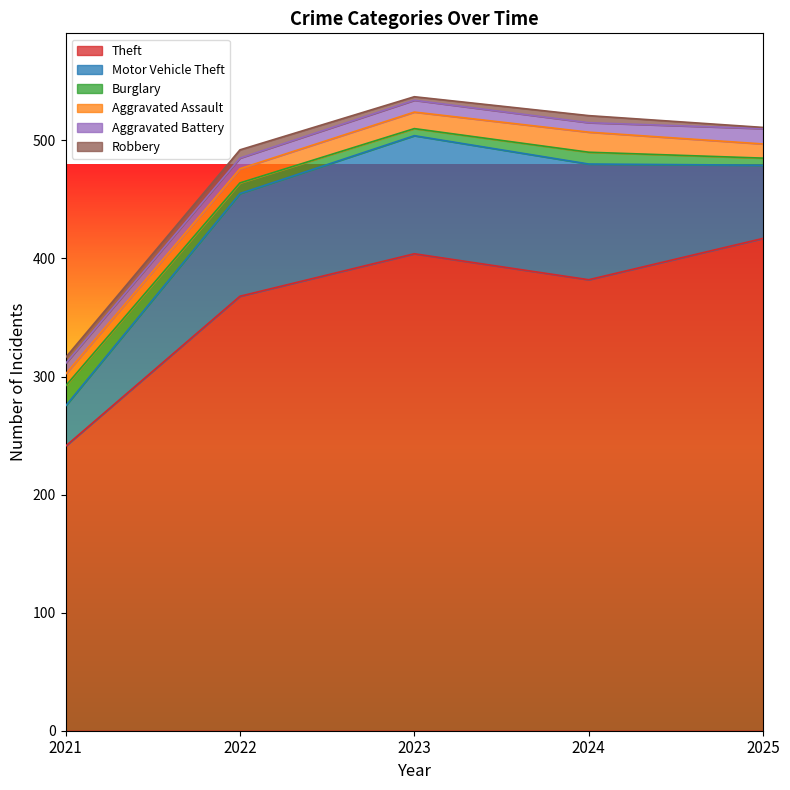

Which category has the lowest value in the Theft series?

2021